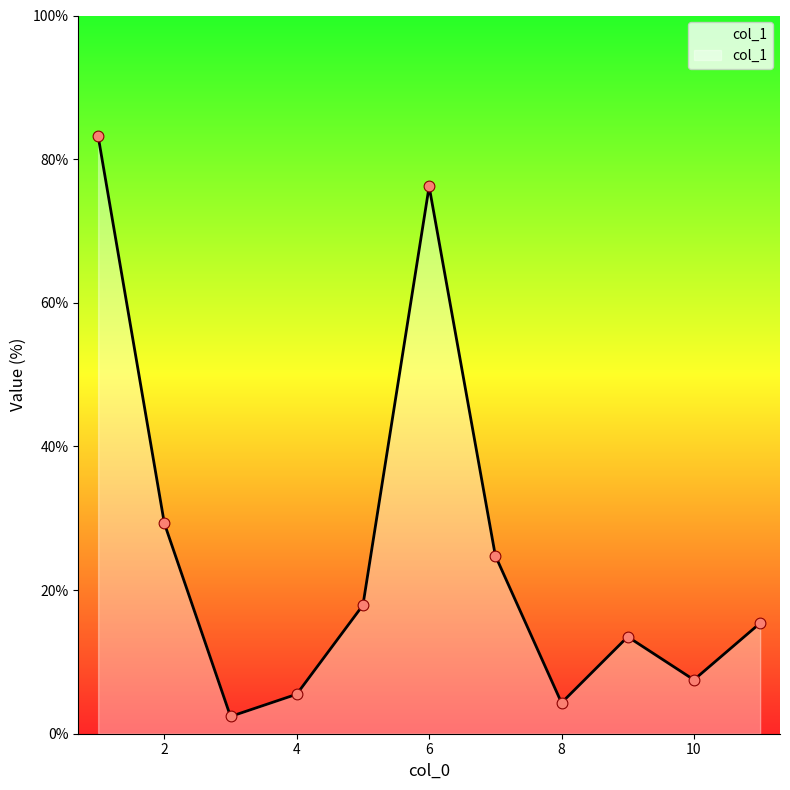

What is the difference between the maximum and minimum values?

80.8